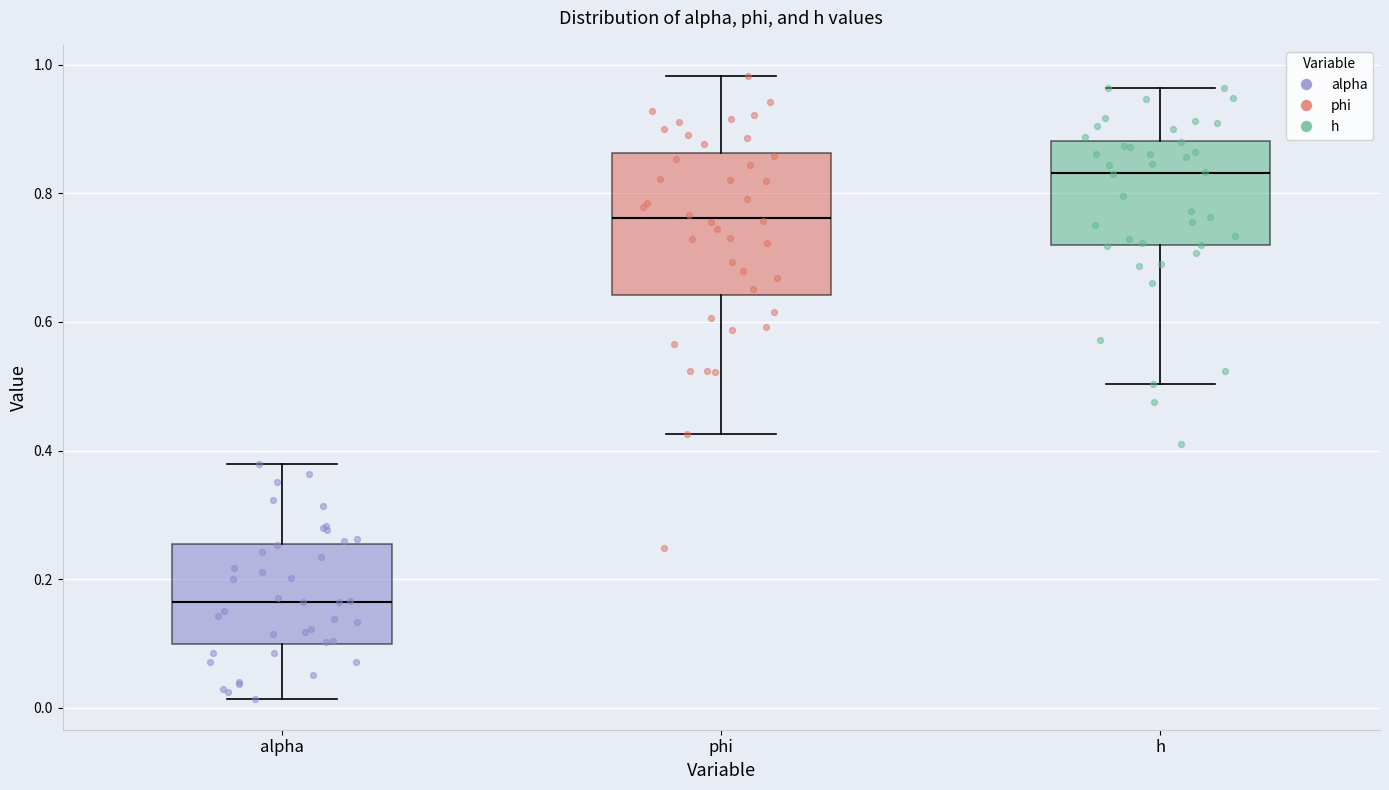

Reading left to right, read every box against the y-axis: the position of its median line, the range the box covers, and the ends of its whiskers. The values are not printed on the chart, so give them approximately, as read against the axis.

alpha: median 0.16, box 0.10 to 0.26, whiskers 0.02 to 0.38
phi: median 0.76, box 0.64 to 0.86, whiskers 0.42 to 0.98
h: median 0.84, box 0.72 to 0.88, whiskers 0.50 to 0.96